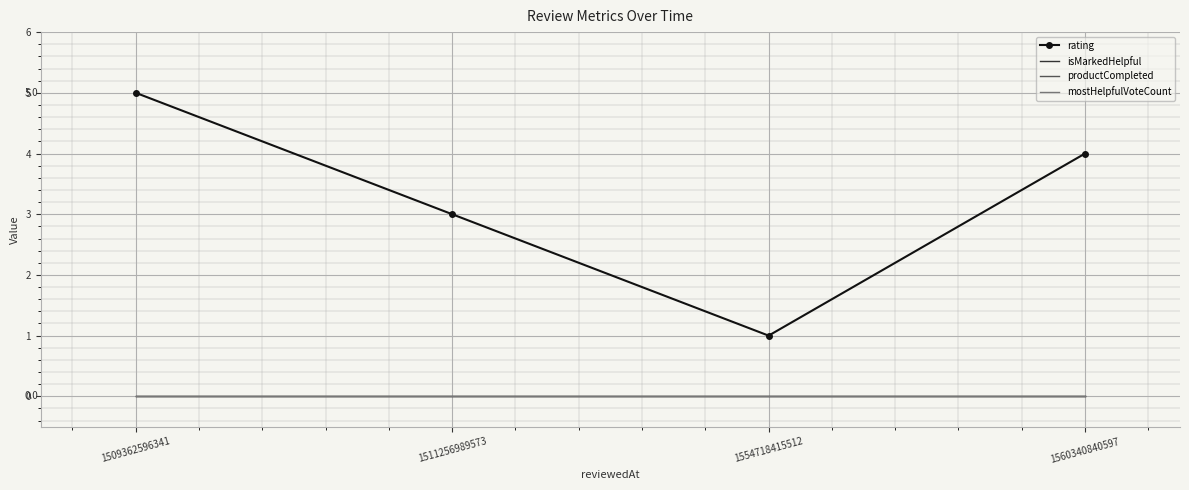

At 1509362596341, list the series in order from smallest to largest.

isMarkedHelpful, productCompleted, mostHelpfulVoteCount, rating